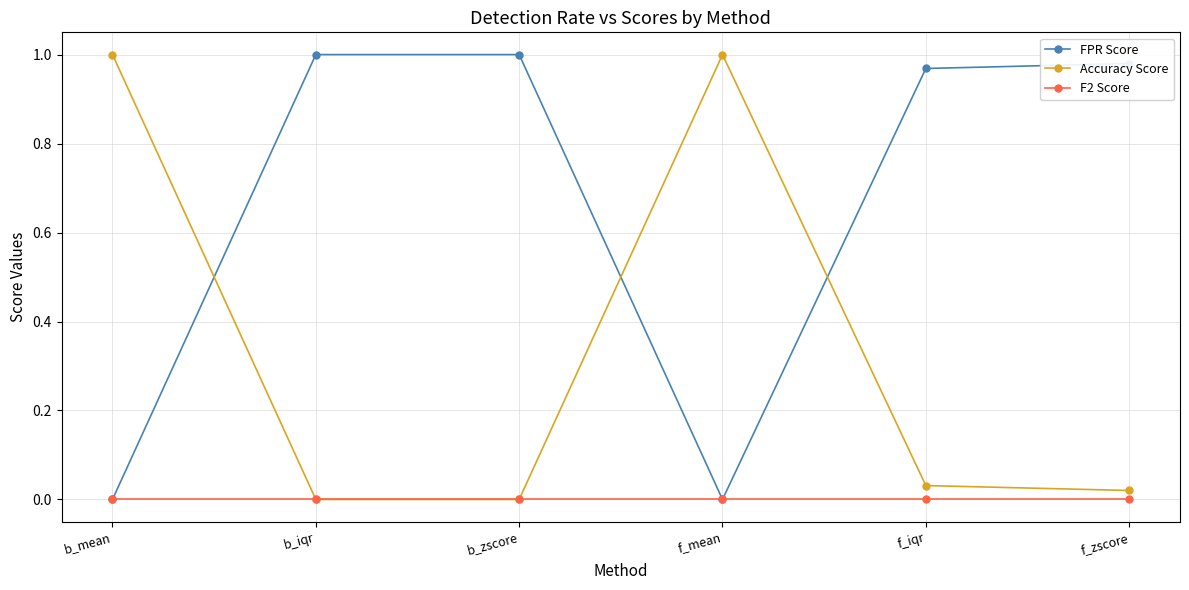

What is the label of the 5th point from the left?

f_iqr